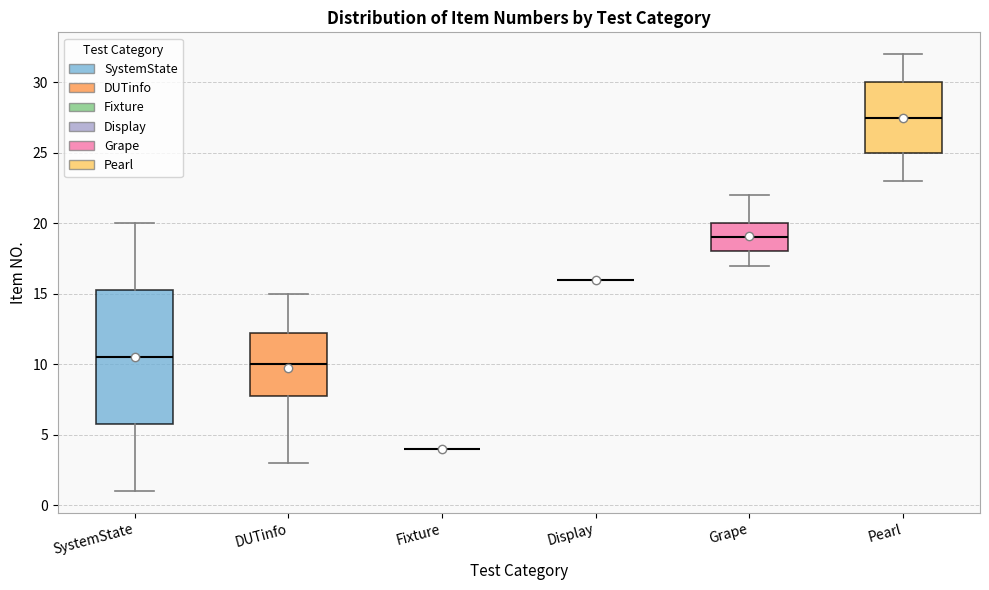

Which box is the tallest, from its lower edge to its upper edge?

SystemState